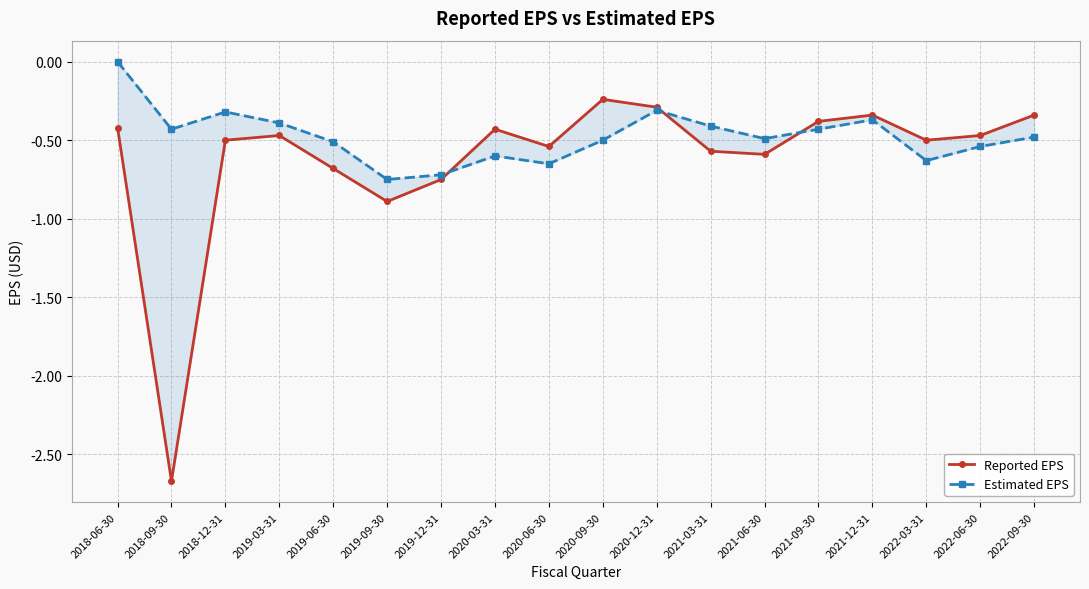

Rank the series at 2020-06-30 from highest to lowest value.

Reported EPS, Estimated EPS